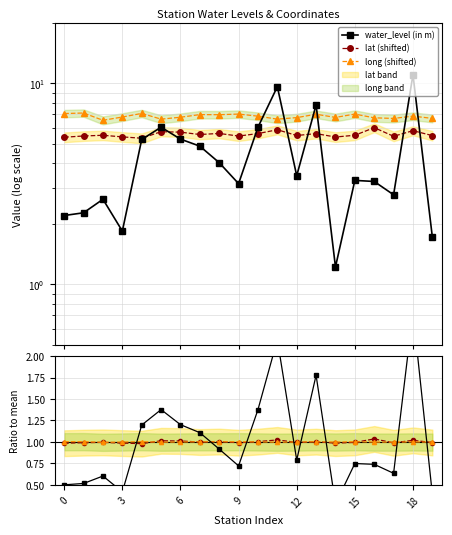

Read the long (shifted) value at 12.

6.8